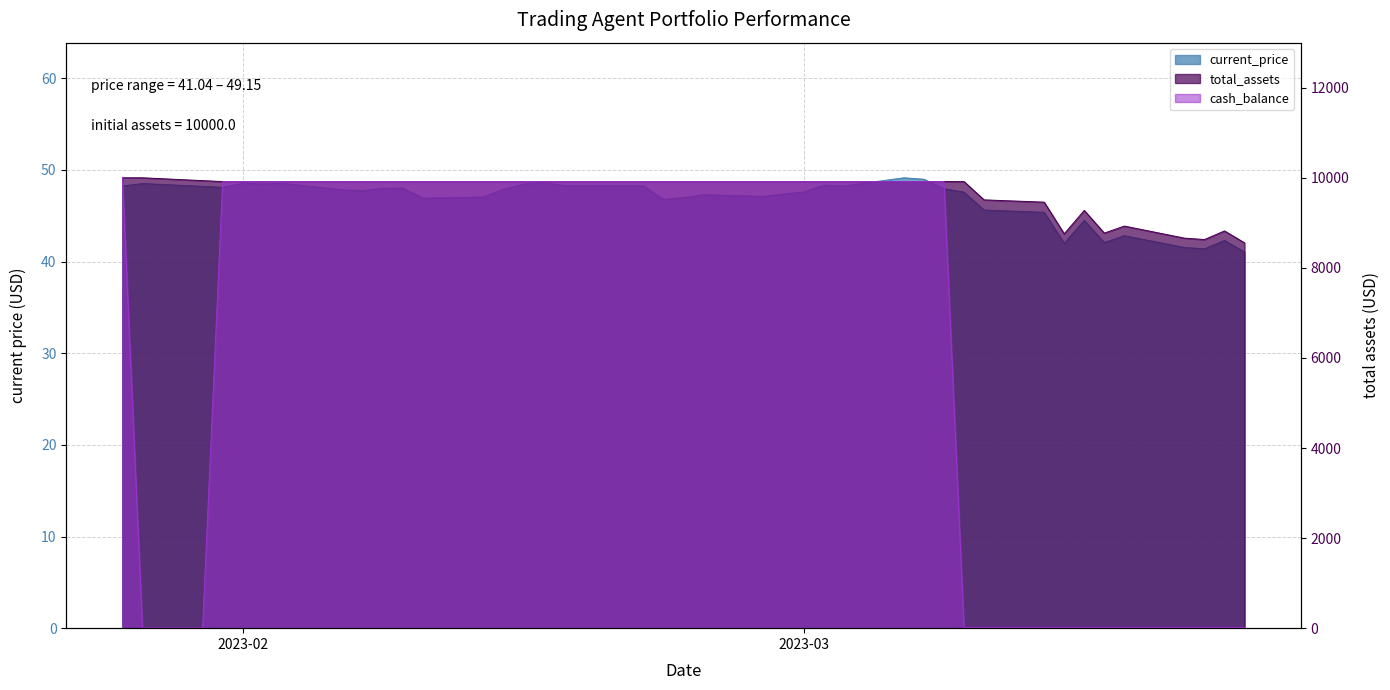

How many lines are shown in the chart?

3